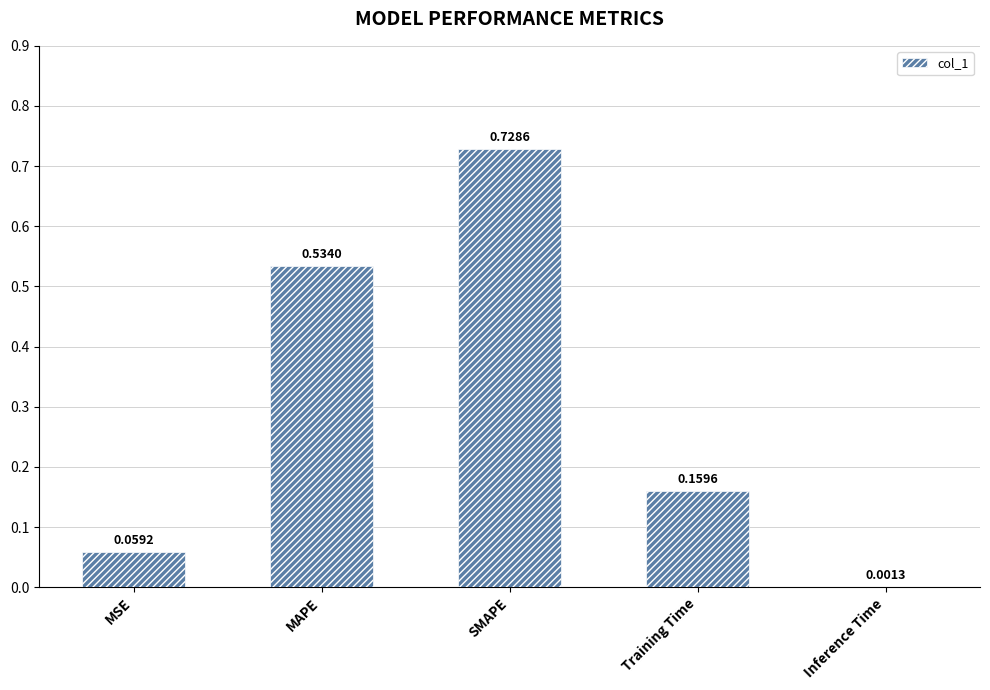

Which label corresponds to the largest value in the chart?

SMAPE